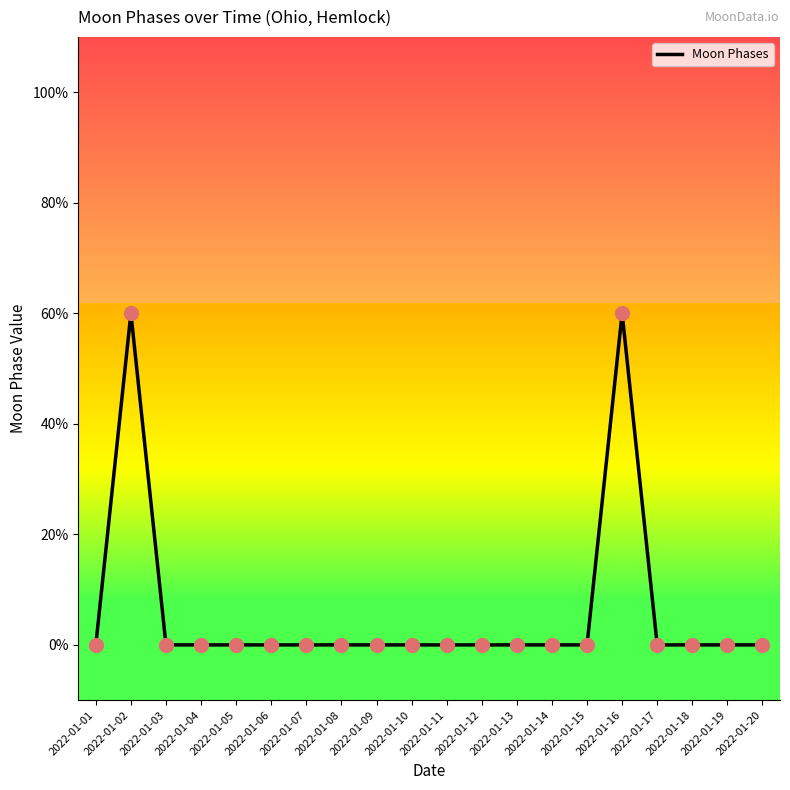

Between 2022-01-11 and 2022-01-09, which is larger?

2022-01-11